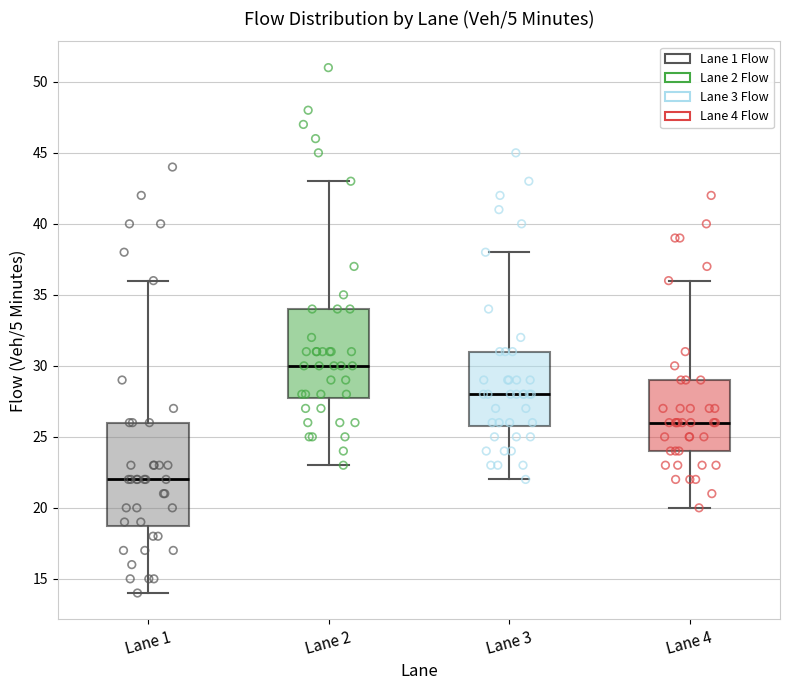

Comparing the boxes themselves (not the whiskers), which one is the tallest?

Lane 1